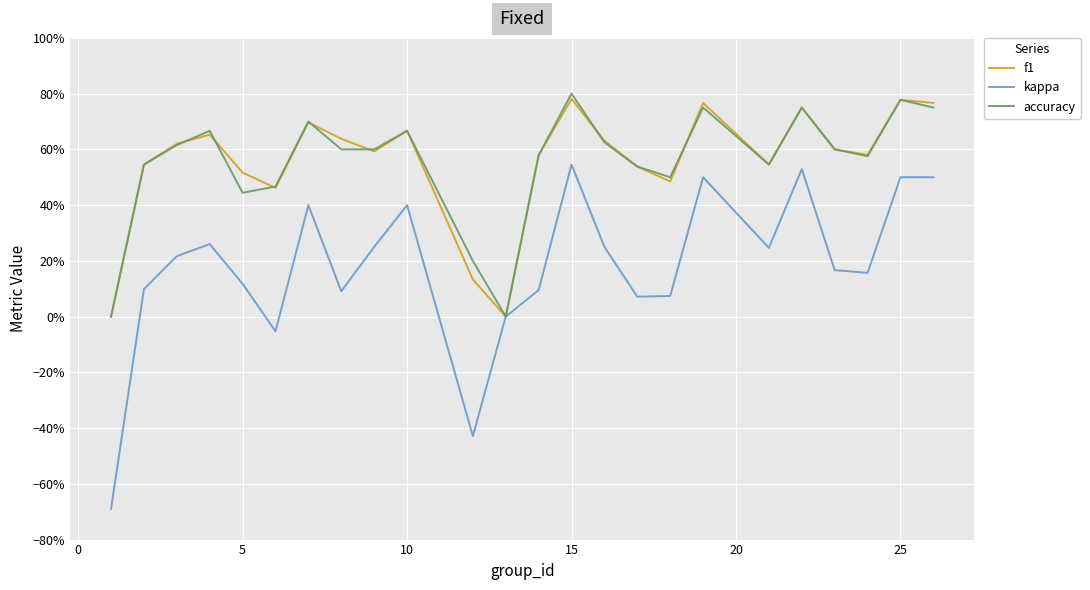

Does the chart display data point markers on the line(s)?

No